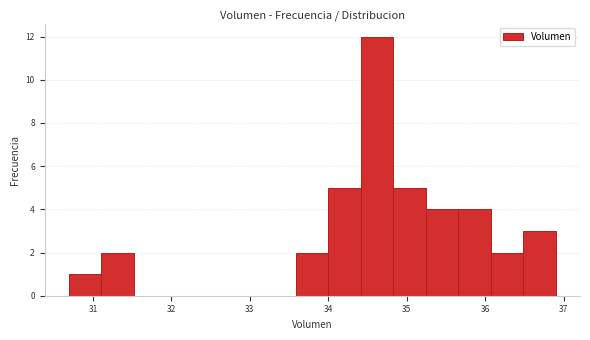

Reading left to right, transcribe this chart: for each bar, give the range it covers on the x-axis and its height. Neither the bar edges nor the heights are printed on the chart, so give them approximately, as read against the axes.

30.7 to 31.1: 1
31.1 to 31.5: 2
31.5 to 31.9: 0
31.9 to 32.3: 0
32.3 to 32.8: 0
32.8 to 33.2: 0
33.2 to 33.6: 0
33.6 to 34.0: 2
34.0 to 34.4: 5
34.4 to 34.8: 12
34.8 to 35.2: 5
35.2 to 35.7: 4
35.7 to 36.1: 4
36.1 to 36.5: 2
36.5 to 36.9: 3